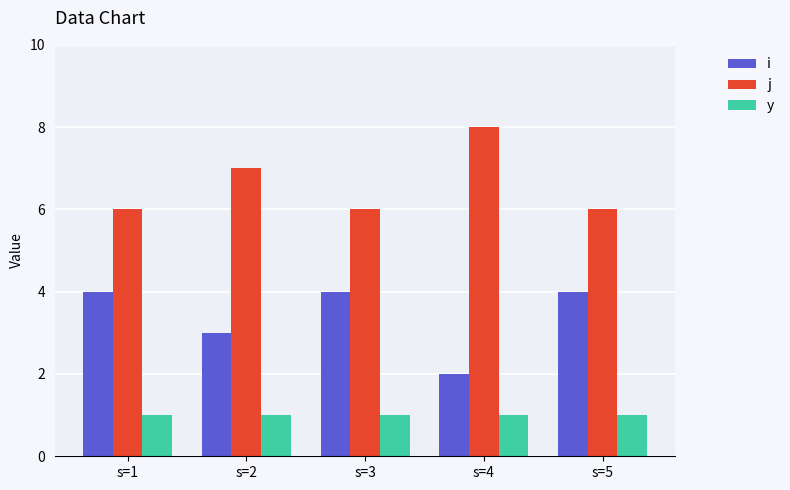

Does the chart contain stacked bars?

No